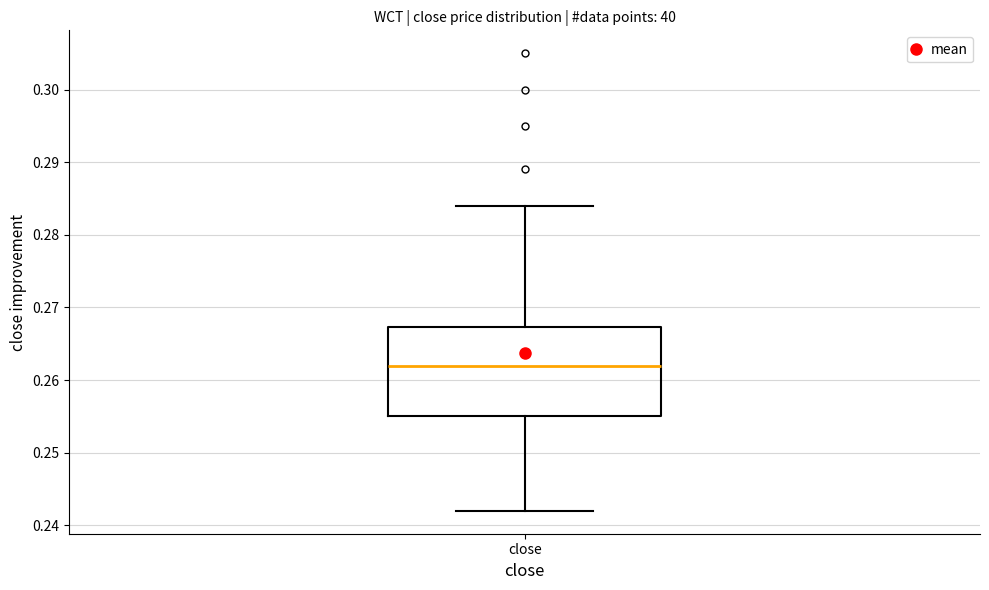

Transcribe this box plot: give where the median line is, the range the box spans, and where the two whiskers end, as read against the y-axis. The values are not printed on the chart, so give them approximately, as read against the axis.

median 0.262, box 0.255 to 0.267, whiskers 0.242 to 0.284